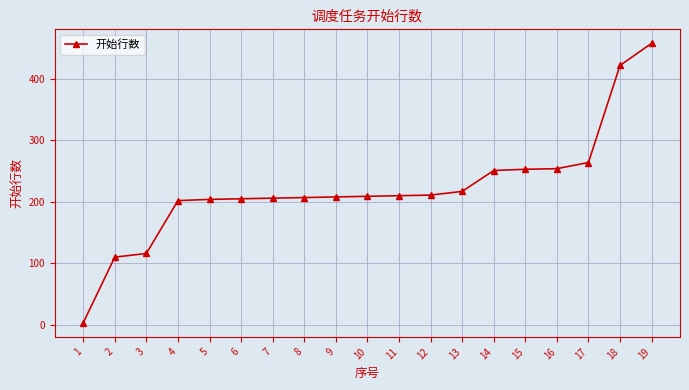

What is the change in value from 4 to 18?

+220